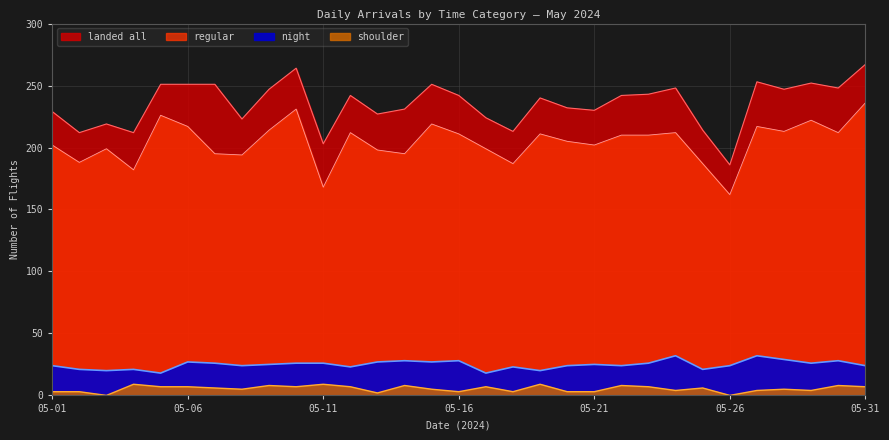

What are all the series names shown in the legend?

landed all, regular, night, shoulder